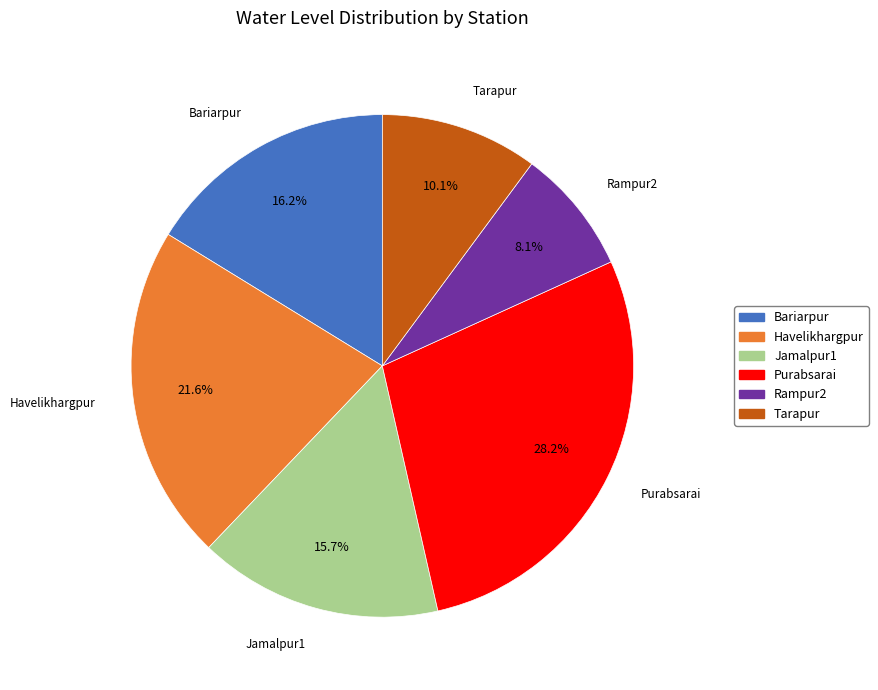

How many slices are in this pie chart?

6